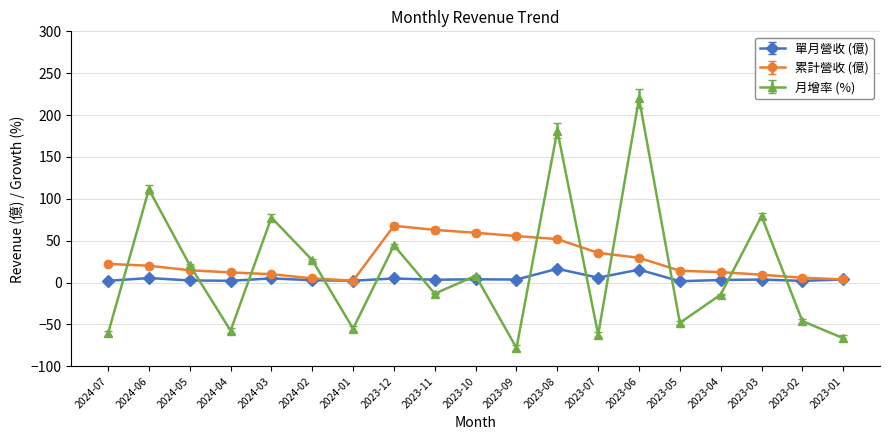

At which label is 累計營收 (億) closest to 35?

2023-07